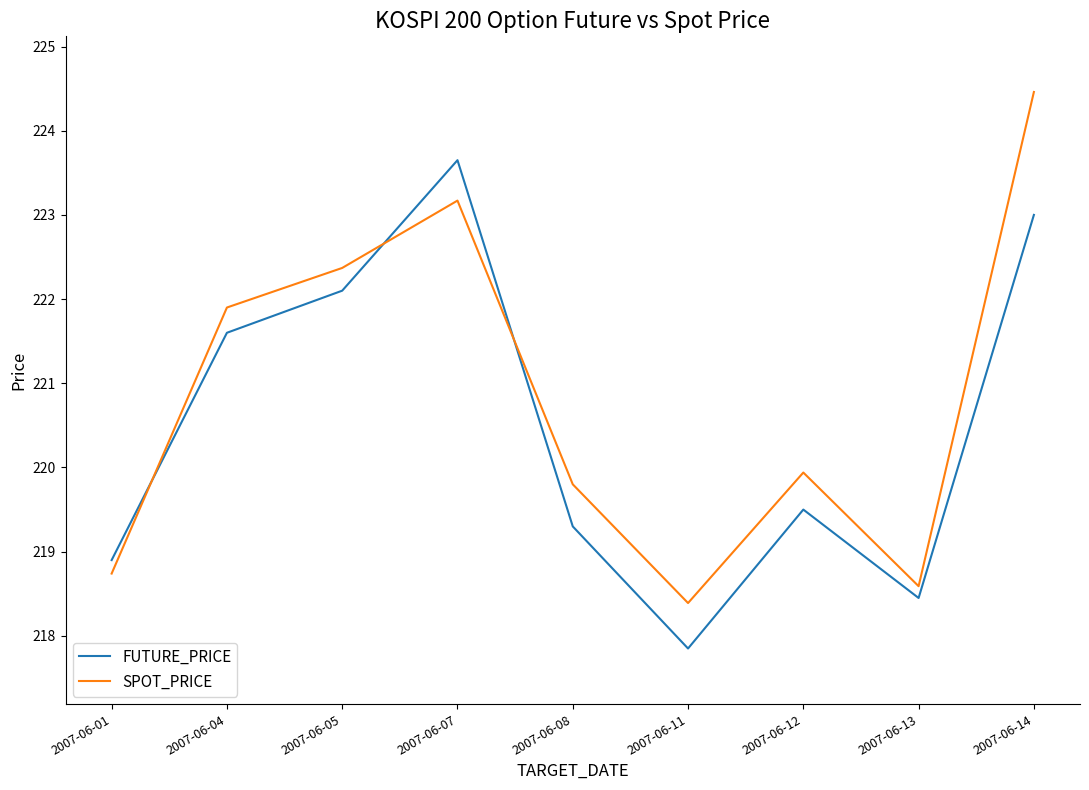

How many interior local valleys does the FUTURE_PRICE series have?

2